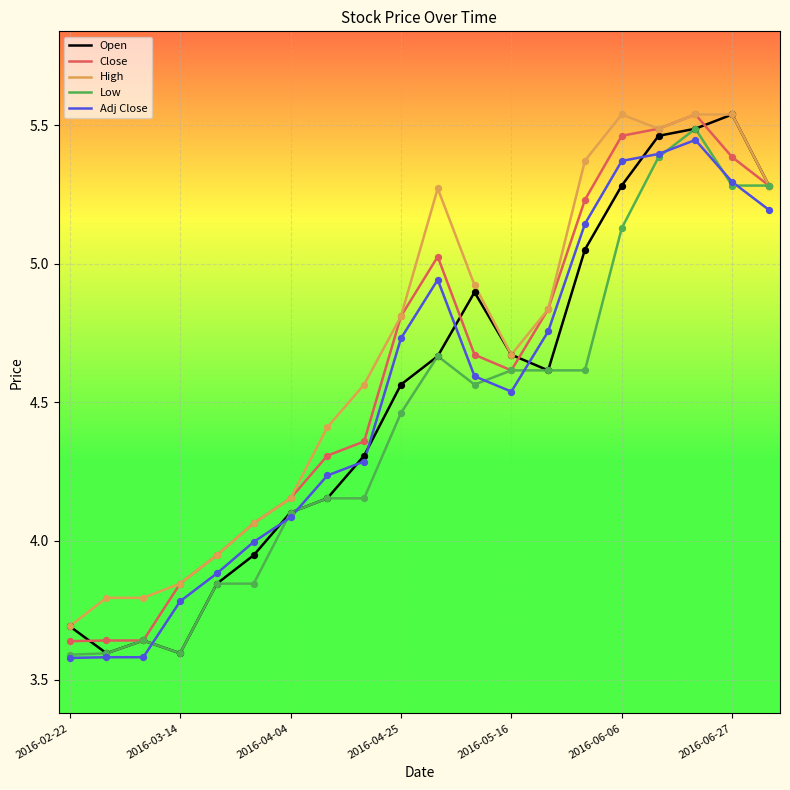

At how many categories does at least one series exceed 3?

20